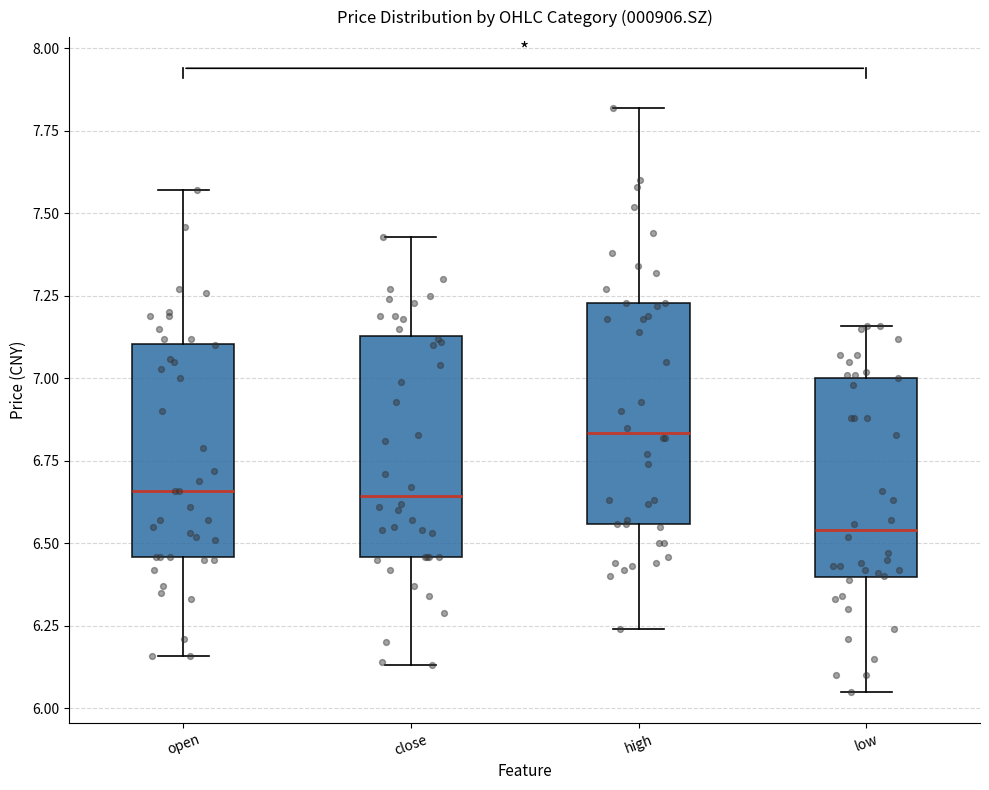

Reading left to right, transcribe this box plot: for each box, give where its median line is, the range the box spans, and where its two whiskers end, as read against the y-axis. The values are not printed on the chart, so give them approximately, as read against the axis.

open: median 6.65, box 6.45 to 7.10, whiskers 6.15 to 7.55
close: median 6.65, box 6.45 to 7.15, whiskers 6.15 to 7.45
high: median 6.85, box 6.55 to 7.25, whiskers 6.25 to 7.80
low: median 6.55, box 6.40 to 7.00, whiskers 6.05 to 7.15